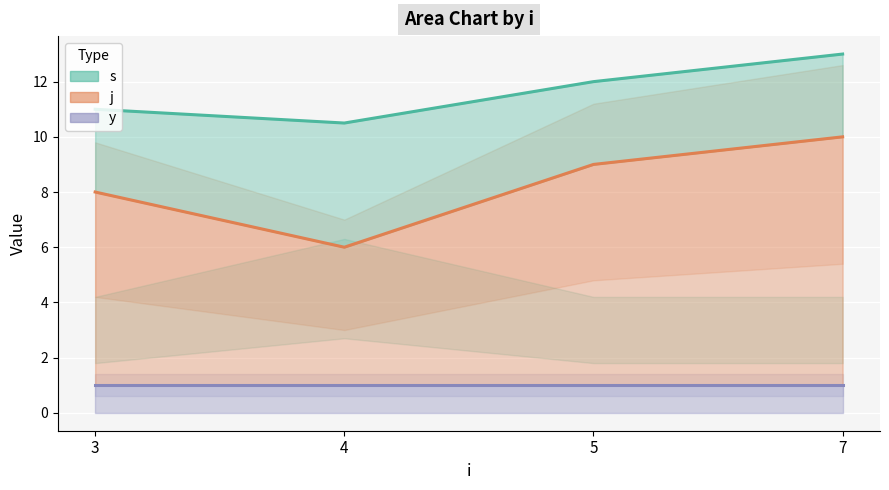

True or false: j has a value of 9 at 5.

True